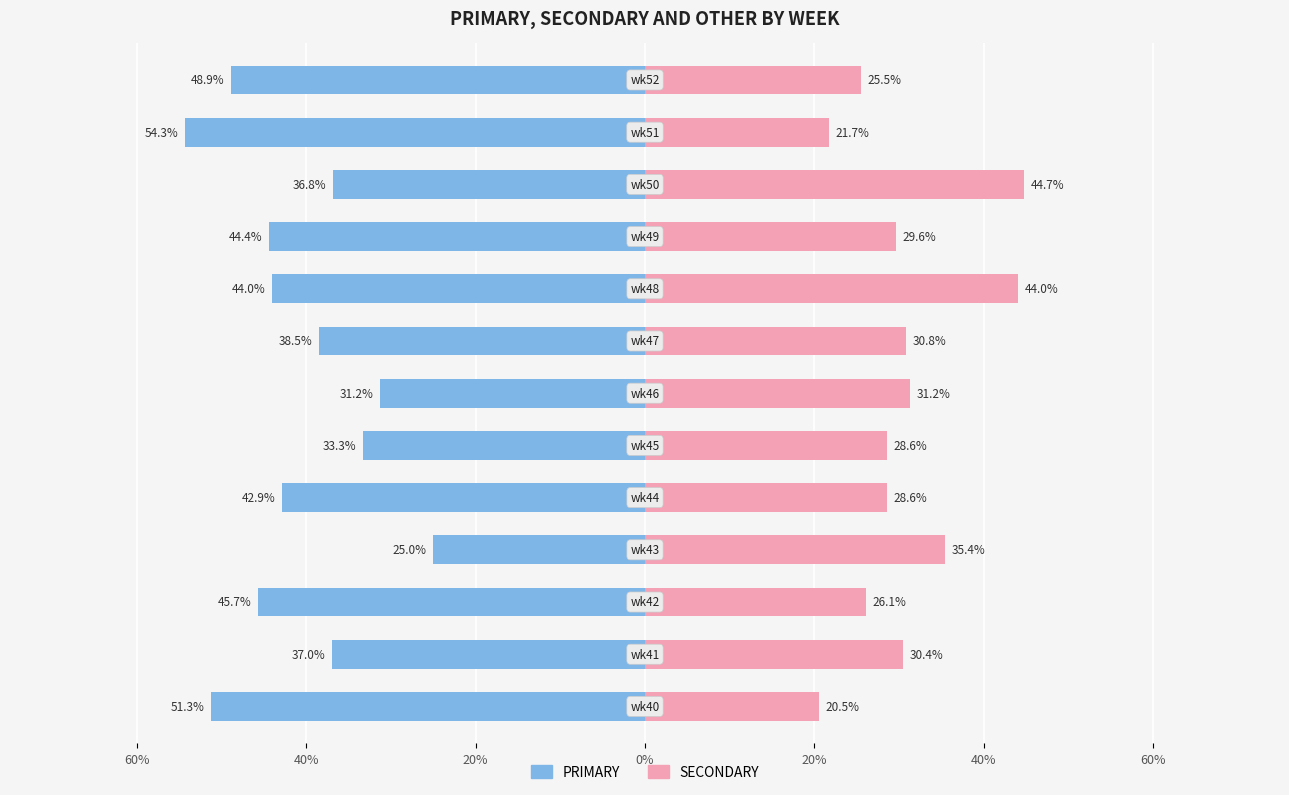

How many data points in PRIMARY are less than -42?

7